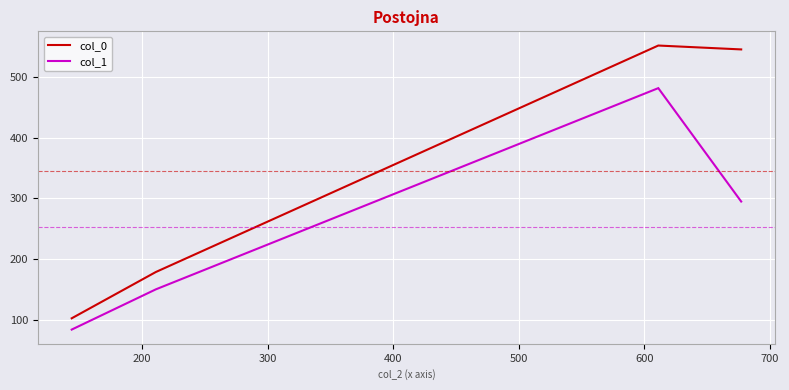

True or false: col_0 and col_1 cross at least once.

False